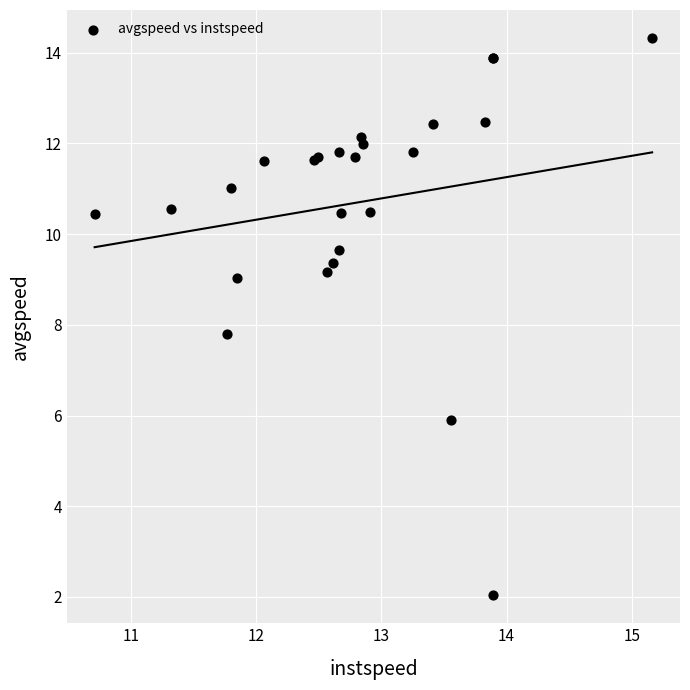

What Y value in the scatter plot is closest to 8?

7.8